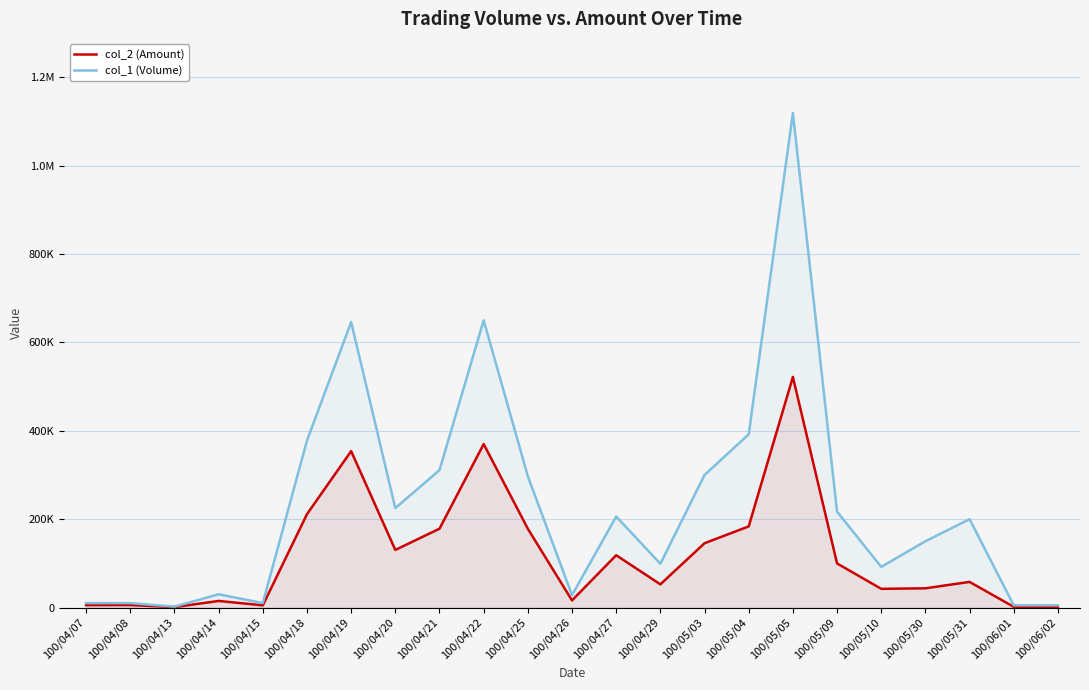

True or false: col_2 (Amount) and col_1 (Volume) intersect in this chart.

False